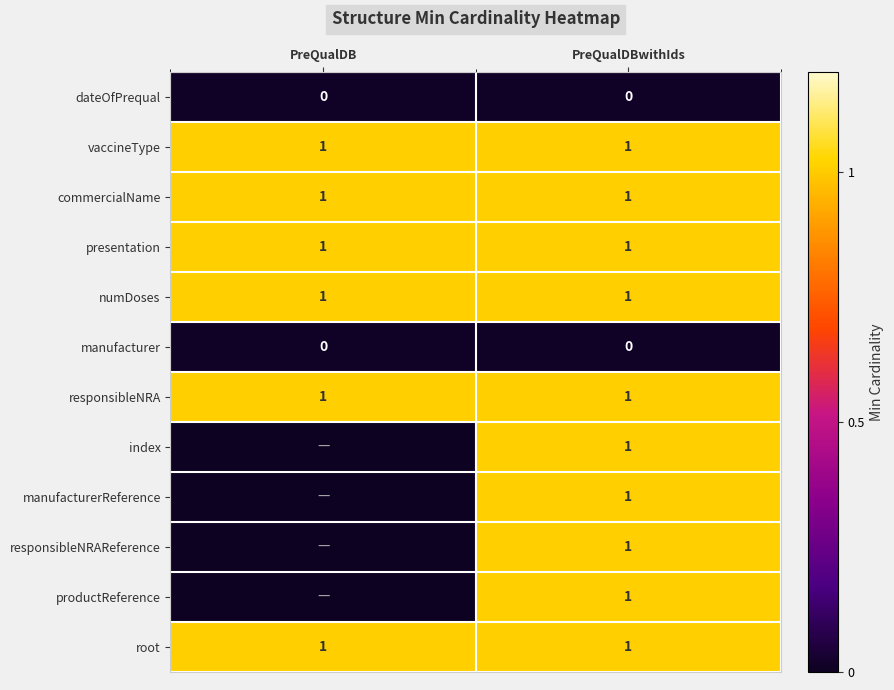

The responsibleNRA series shows 1 at PreQualDBwithIds. True or false?

True